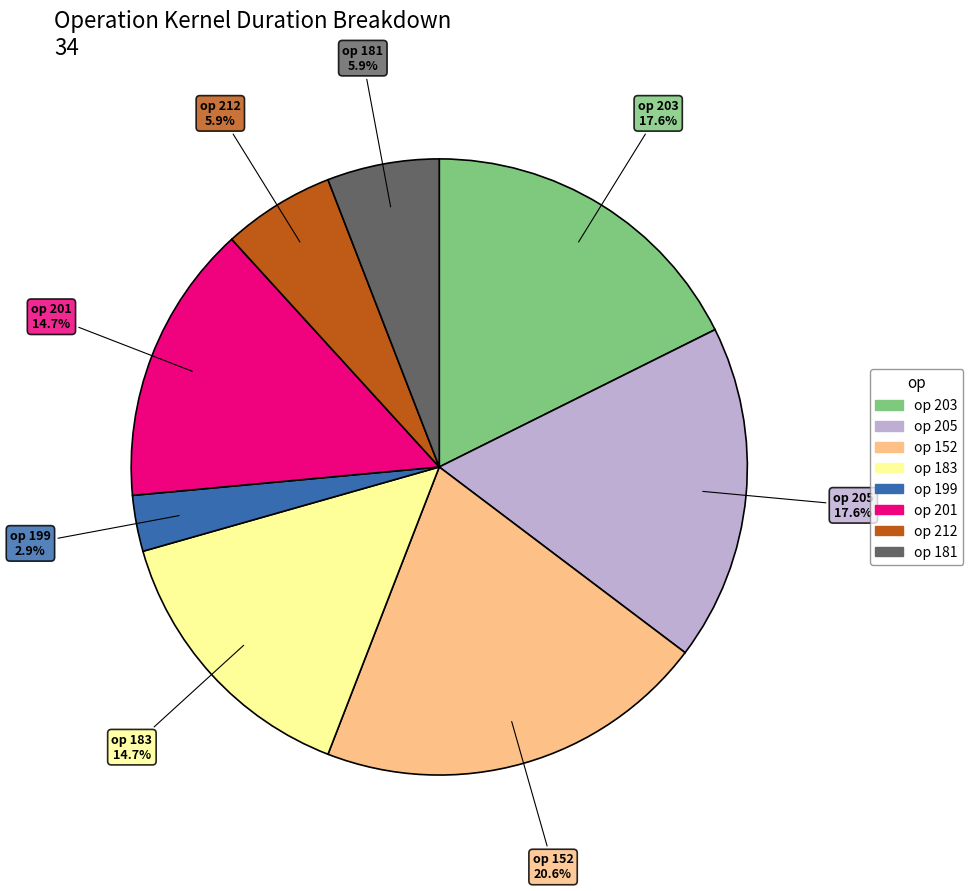

Is there a majority slice in this chart?

No